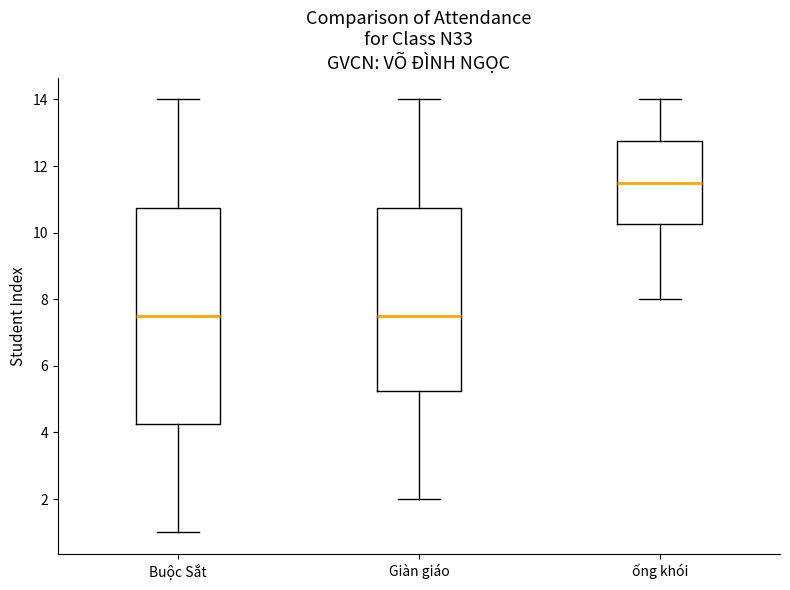

Comparing the boxes themselves (not the whiskers), which one is the tallest?

Buộc Sắt